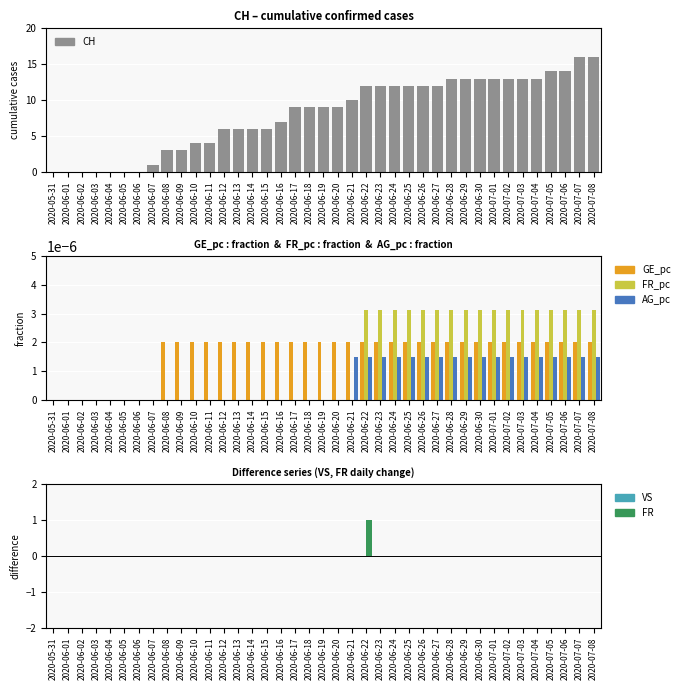

At 2020-07-08, list the series in order from largest to smallest.

CH, FR_pc, GE_pc, AG_pc, VS, FR